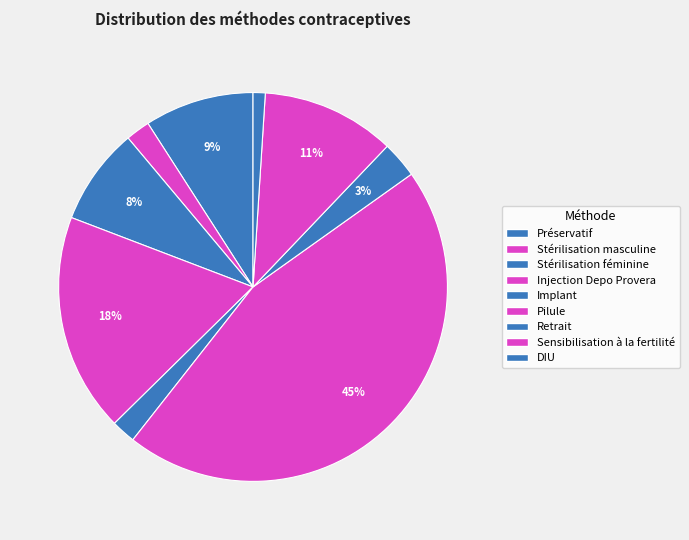

True or false: Pilule accounts for 52% of the total.

False